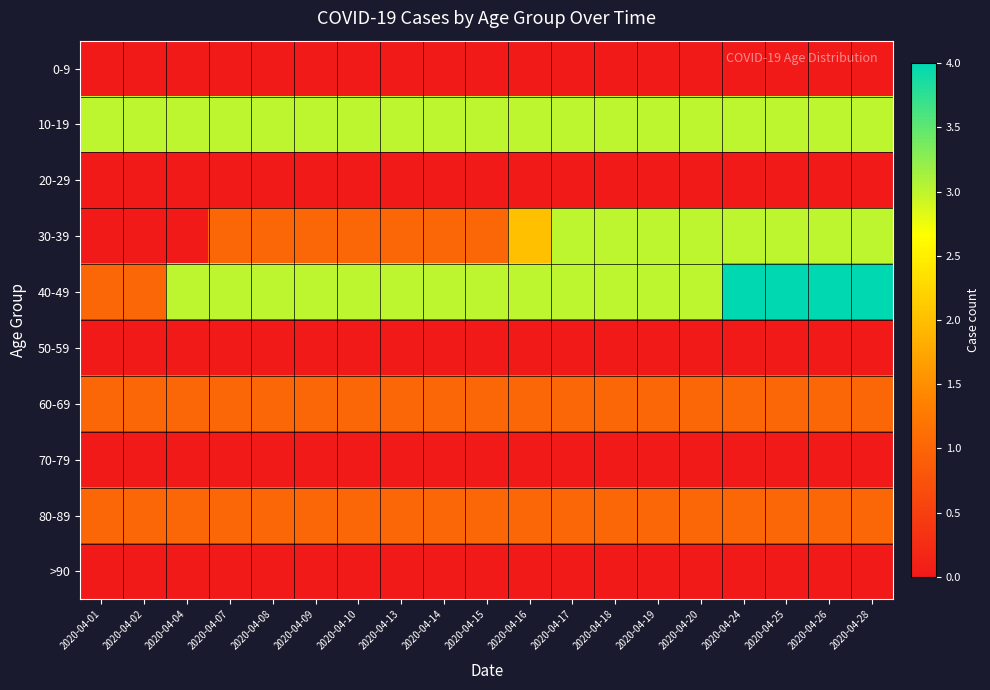

At which category does the chart reach its peak across all series?

2020-04-24